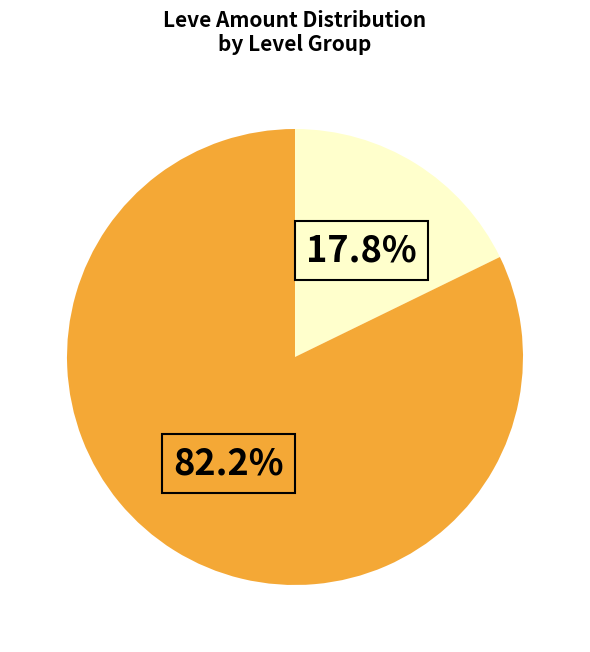

Does any single category account for the majority?

Yes